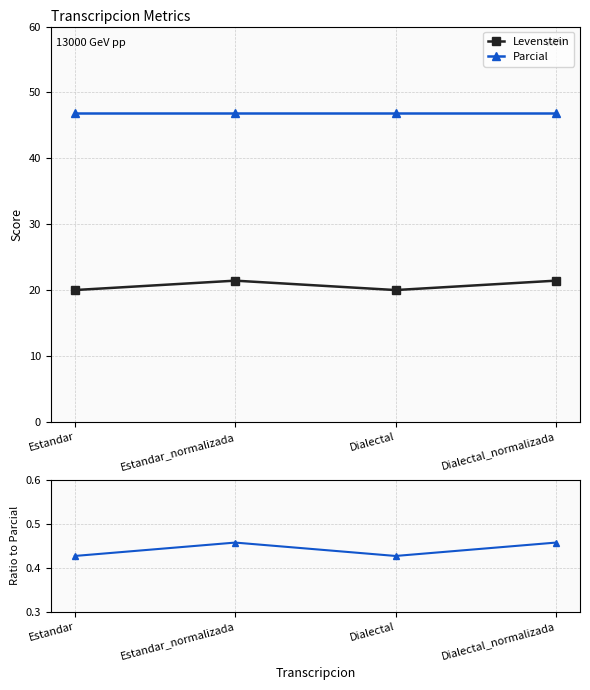

The value of Parcial at Estandar is 16.3. True or false?

False